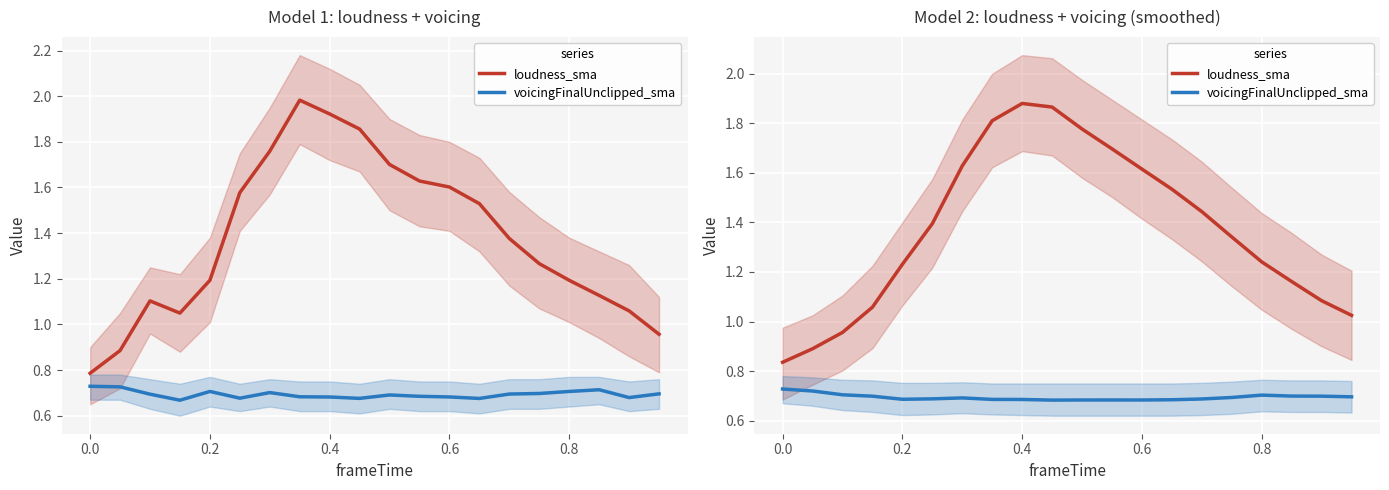

Reading left to right, what are all the values shown in this chart?

loudness_sma: 0.8	0.9	1.0	1.1	1.2	1.4	1.6	1.8	1.9	1.9	1.8	1.7	1.6	1.5	1.4	1.3	1.2	1.2	1.1	1.0
voicingFinalUnclipped_sma: 0.7	0.7	0.7	0.7	0.7	0.7	0.7	0.7	0.7	0.7	0.7	0.7	0.7	0.7	0.7	0.7	0.7	0.7	0.7	0.7